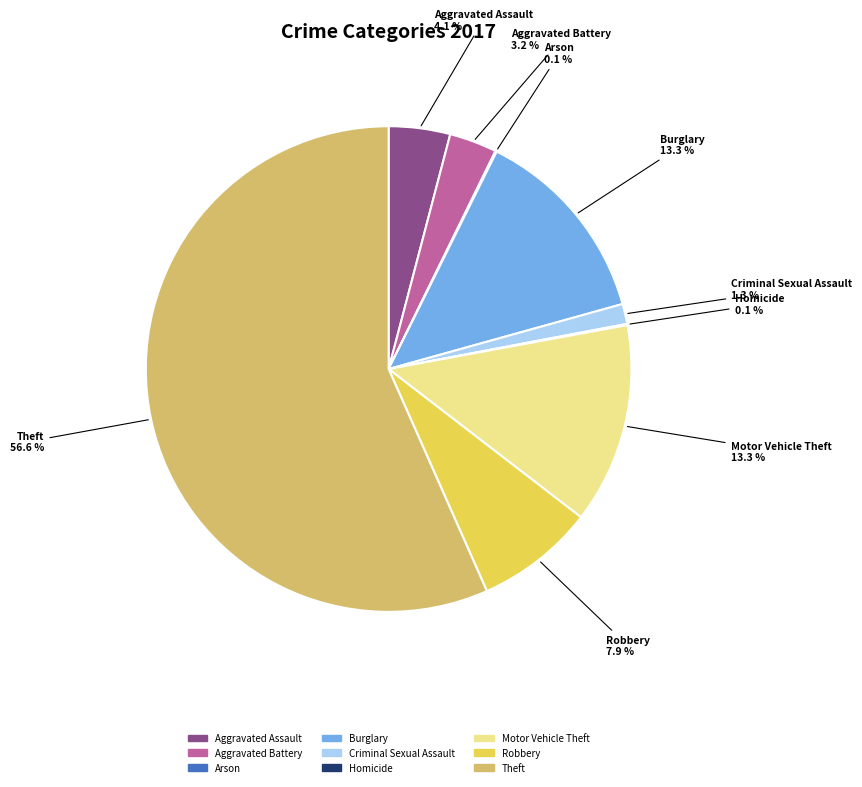

To the nearest percent, what is the combined percentage of Theft and Motor Vehicle Theft?

70%